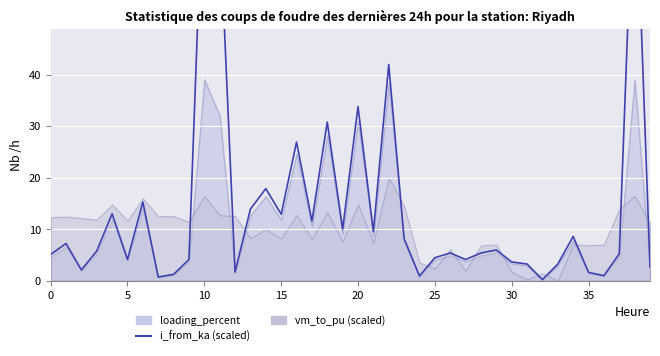

What is the value of the 7th point from the left?

15.3